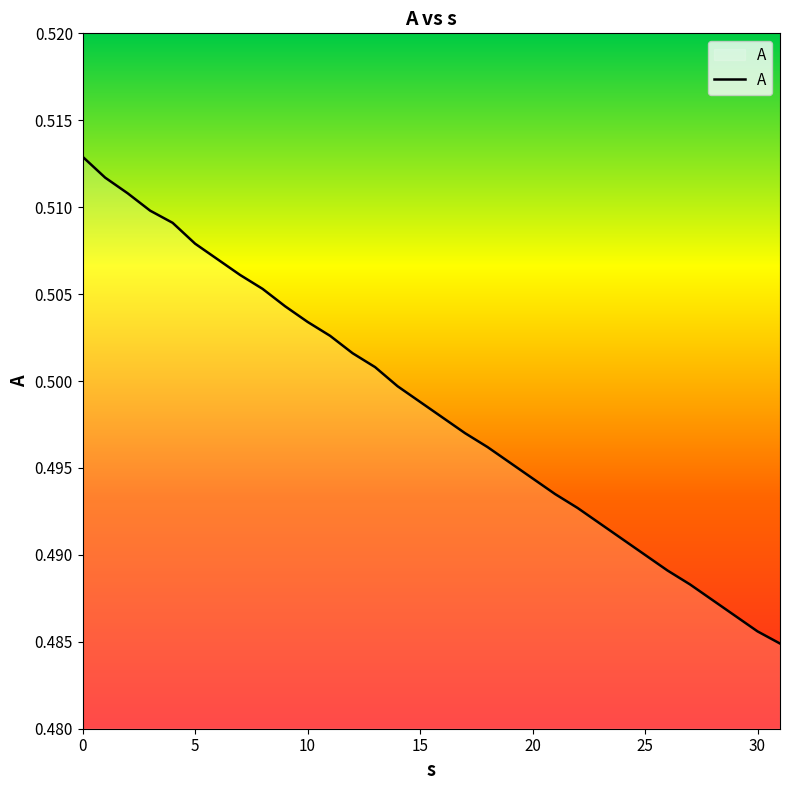

What is the value of the 2nd point from the left?

0.5